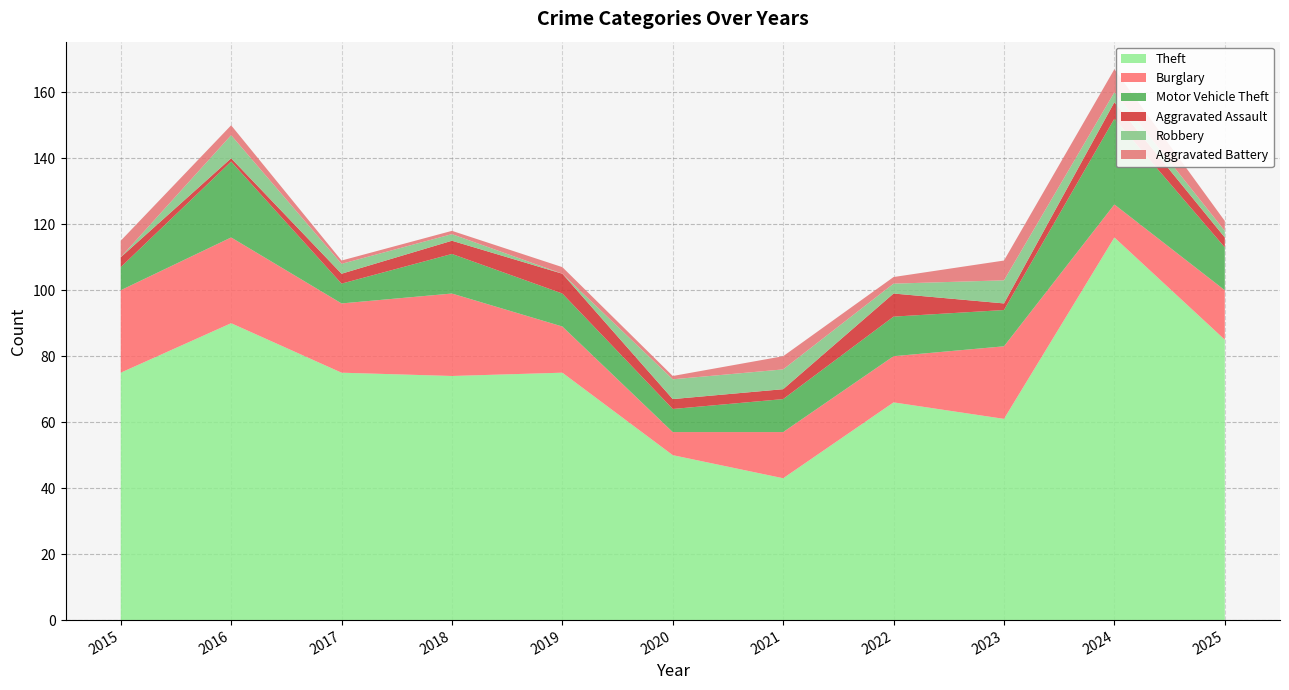

Reading left to right, transcribe all the data shown in this chart.

Theft: 2015=75	2016=90	2017=75	2018=74	2019=75	2020=50	2021=43	2022=66	2023=61	2024=116	2025=85
Burglary: 2015=25	2016=26	2017=21	2018=25	2019=14	2020=7	2021=14	2022=14	2023=22	2024=10	2025=15
Motor Vehicle Theft: 2015=7	2016=23	2017=6	2018=12	2019=10	2020=7	2021=10	2022=12	2023=11	2024=26	2025=13
Aggravated Assault: 2015=3	2016=1	2017=3	2018=4	2019=6	2020=3	2021=3	2022=7	2023=2	2024=5	2025=3
Robbery: 2015=0	2016=7	2017=3	2018=2	2019=0	2020=6	2021=6	2022=3	2023=7	2024=3	2025=2
Aggravated Battery: 2015=5	2016=3	2017=1	2018=1	2019=2	2020=1	2021=4	2022=2	2023=6	2024=7	2025=3